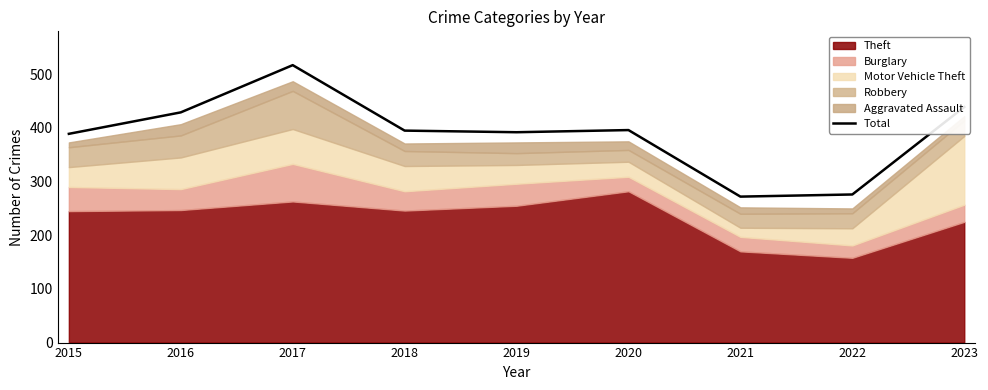

What is the value of the 7th point from the left?

272